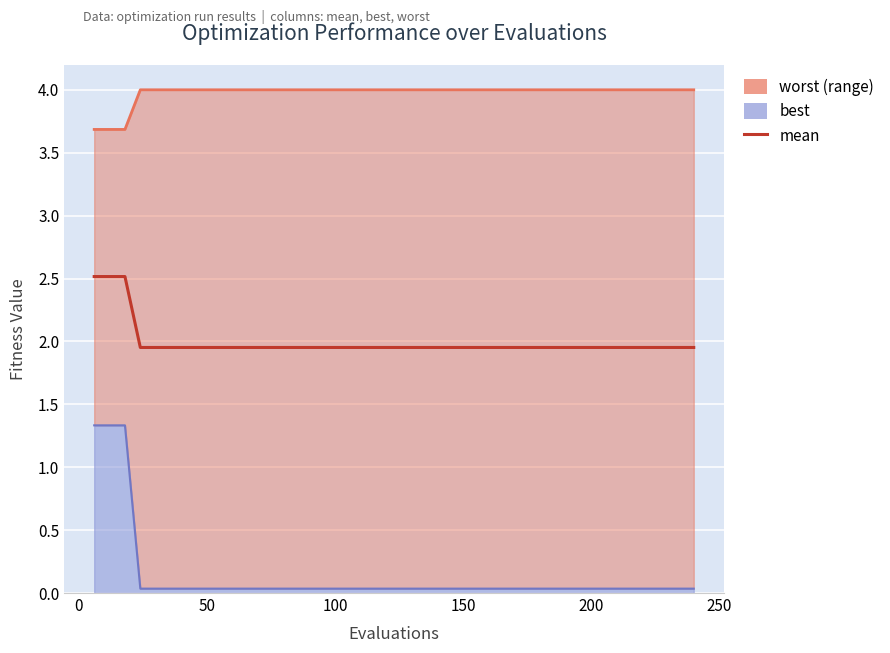

Reading left to right, what are all the values shown in this chart?

worst: 3.7	3.7	3.7	4.0	4.0	4.0	4.0	4.0	4.0	4.0	4.0	4.0	4.0	4.0	4.0	4.0	4.0	4.0	4.0	4.0	4.0	4.0	4.0	4.0	4.0	4.0	4.0	4.0	4.0	4.0	4.0	4.0	4.0	4.0	4.0	4.0	4.0	4.0	4.0	4.0
best: 1.3	1.3	1.3	0.0	0.0	0.0	0.0	0.0	0.0	0.0	0.0	0.0	0.0	0.0	0.0	0.0	0.0	0.0	0.0	0.0	0.0	0.0	0.0	0.0	0.0	0.0	0.0	0.0	0.0	0.0	0.0	0.0	0.0	0.0	0.0	0.0	0.0	0.0	0.0	0.0
mean: 2.5	2.5	2.5	2.0	2.0	2.0	2.0	2.0	2.0	2.0	2.0	2.0	2.0	2.0	2.0	2.0	2.0	2.0	2.0	2.0	2.0	2.0	2.0	2.0	2.0	2.0	2.0	2.0	2.0	2.0	2.0	2.0	2.0	2.0	2.0	2.0	2.0	2.0	2.0	2.0